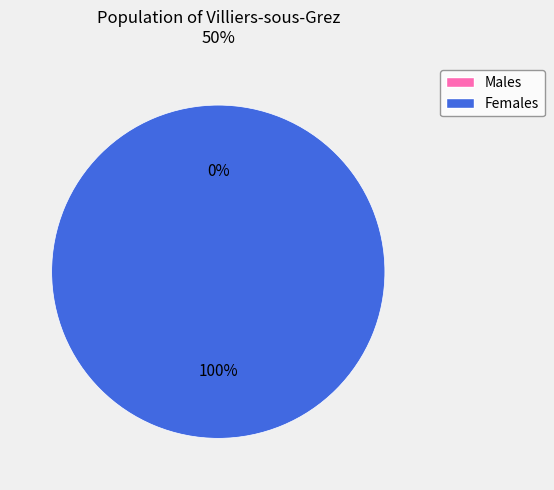

Is there a majority slice in this chart?

Yes